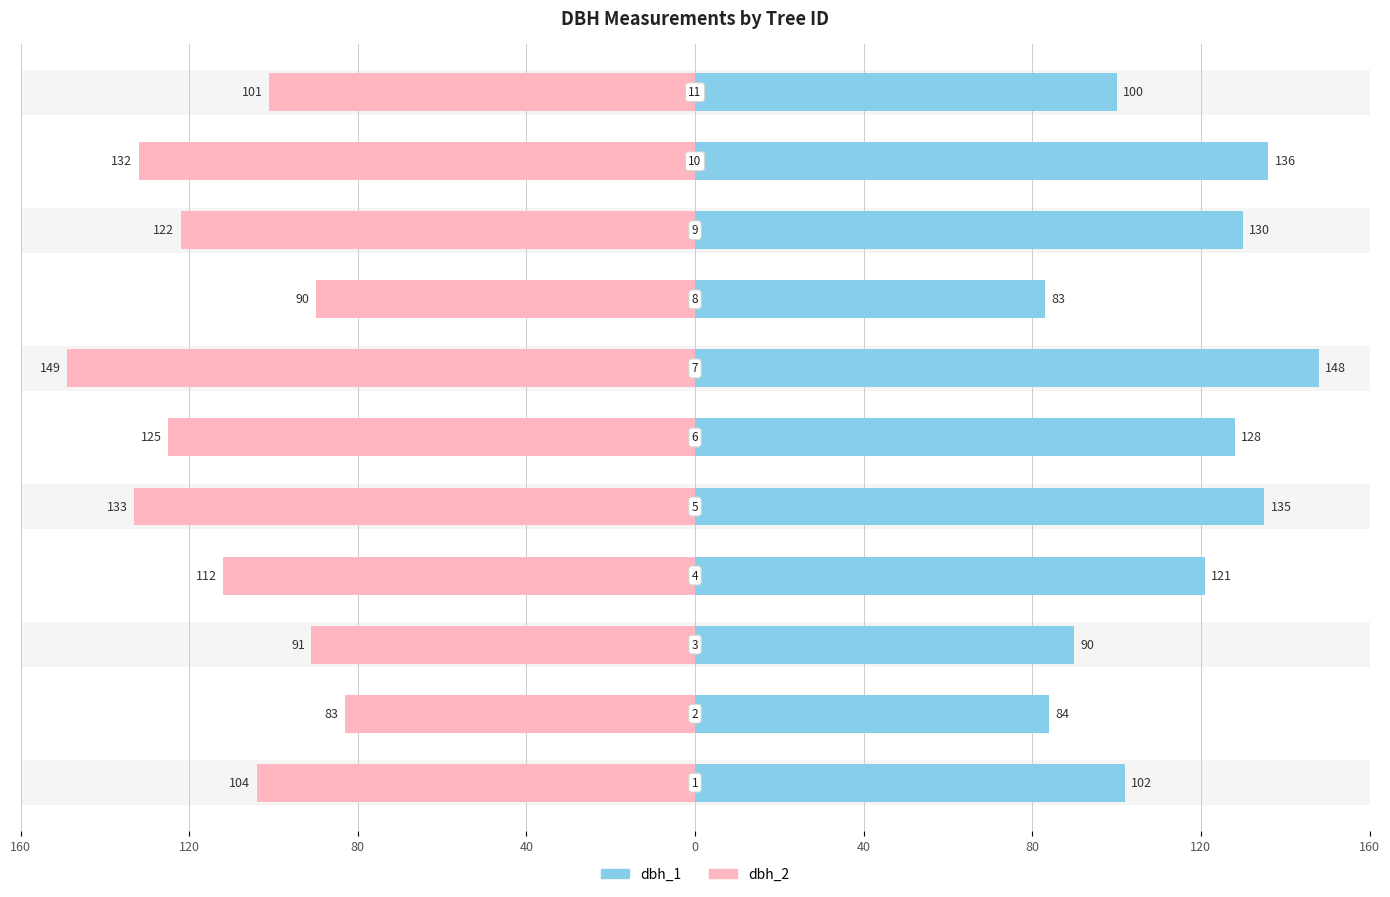

What is the sum of all dbh_1 values?

1257